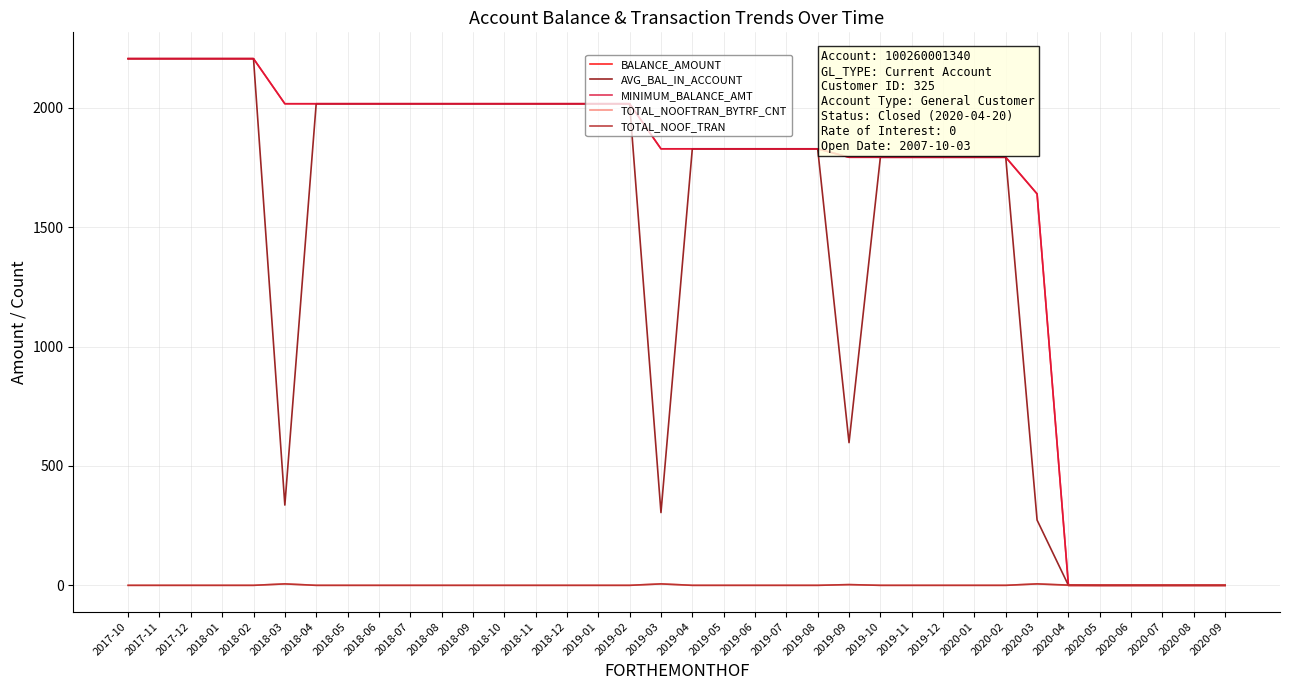

What is the label of the 9th point from the right?

2020-01